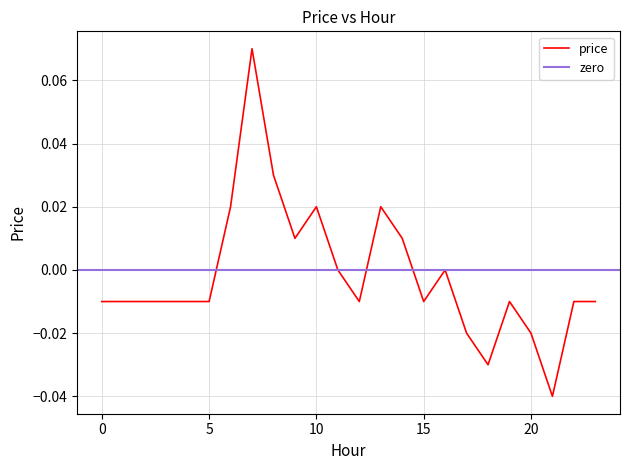

Rank the categories by value from highest to lowest.

7, 8, 6, 10, 13, 9, 14, 11, 16, 0, 1, 2, 3, 4, 5, 12, 15, 19, 22, 23, 17, 20, 18, 21